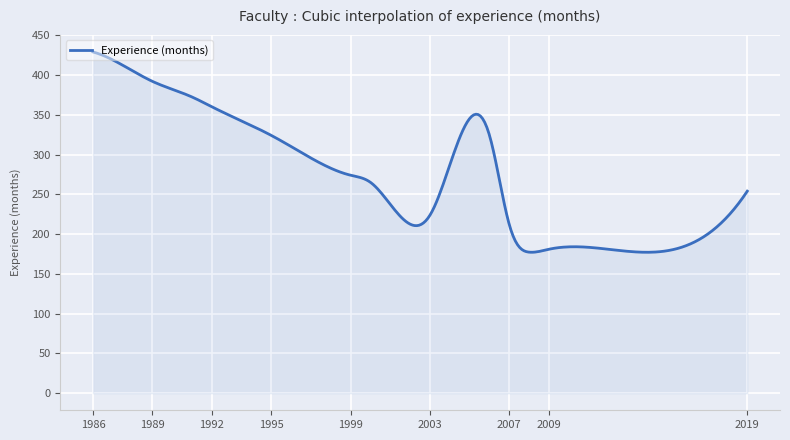

What is the maximum value shown in the chart?

429.0